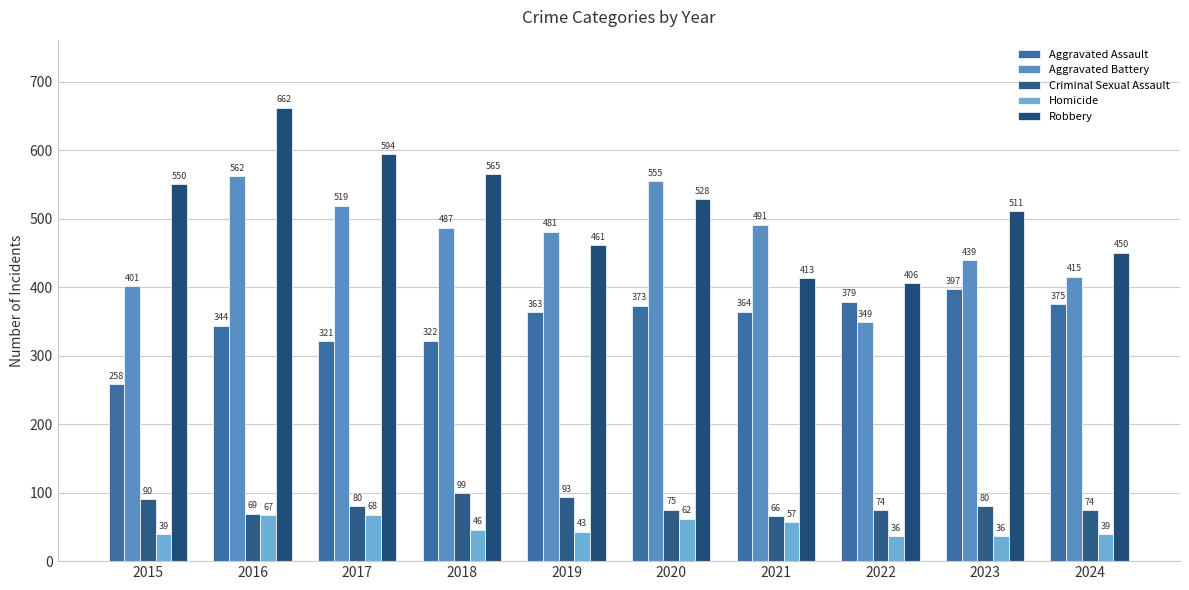

Is it true that Aggravated Assault equals 375 at 2024?

True